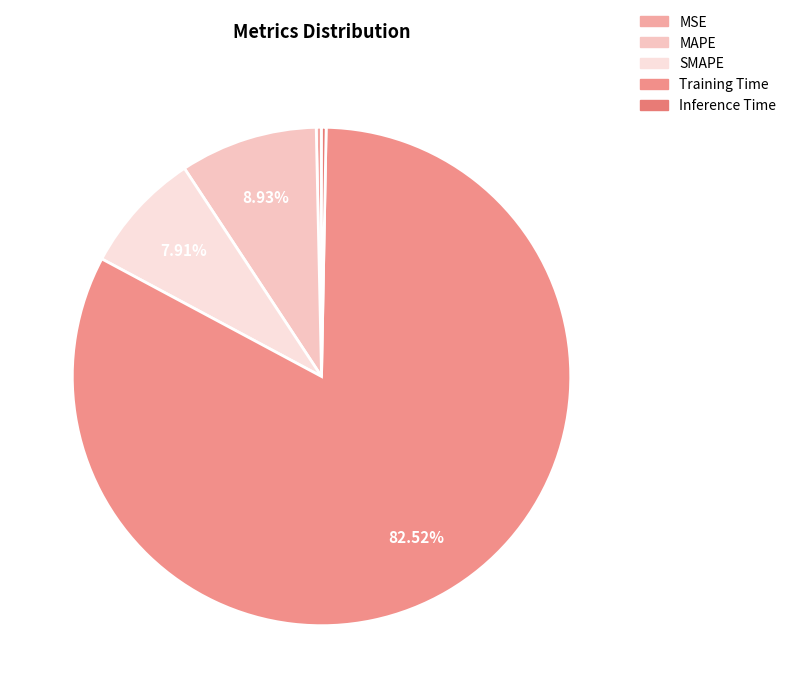

Which slice represents more than half of the pie?

Training Time